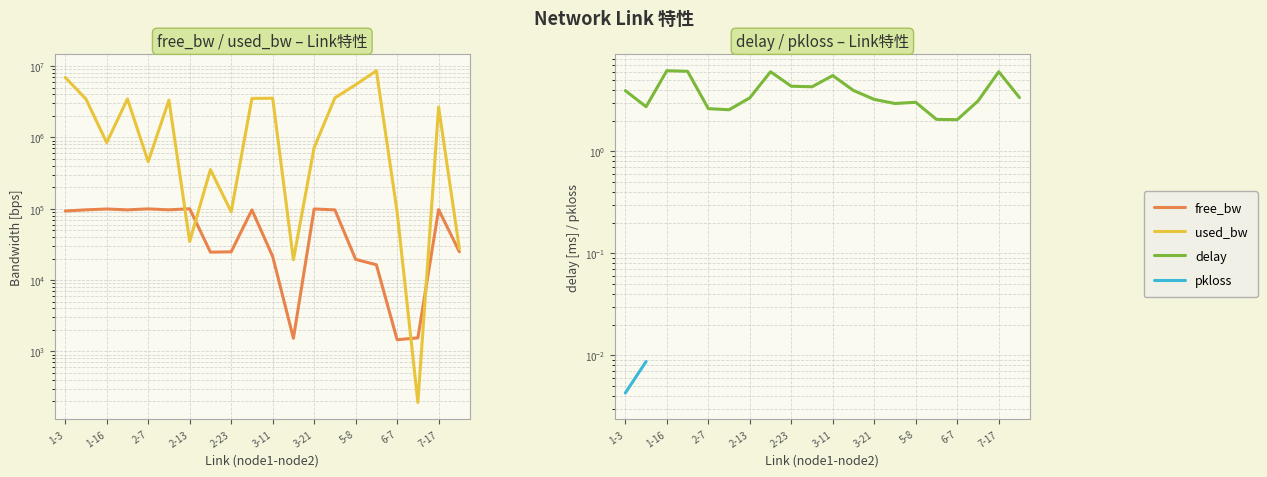

True or false: used_bw has more than 2 interior local peaks.

True